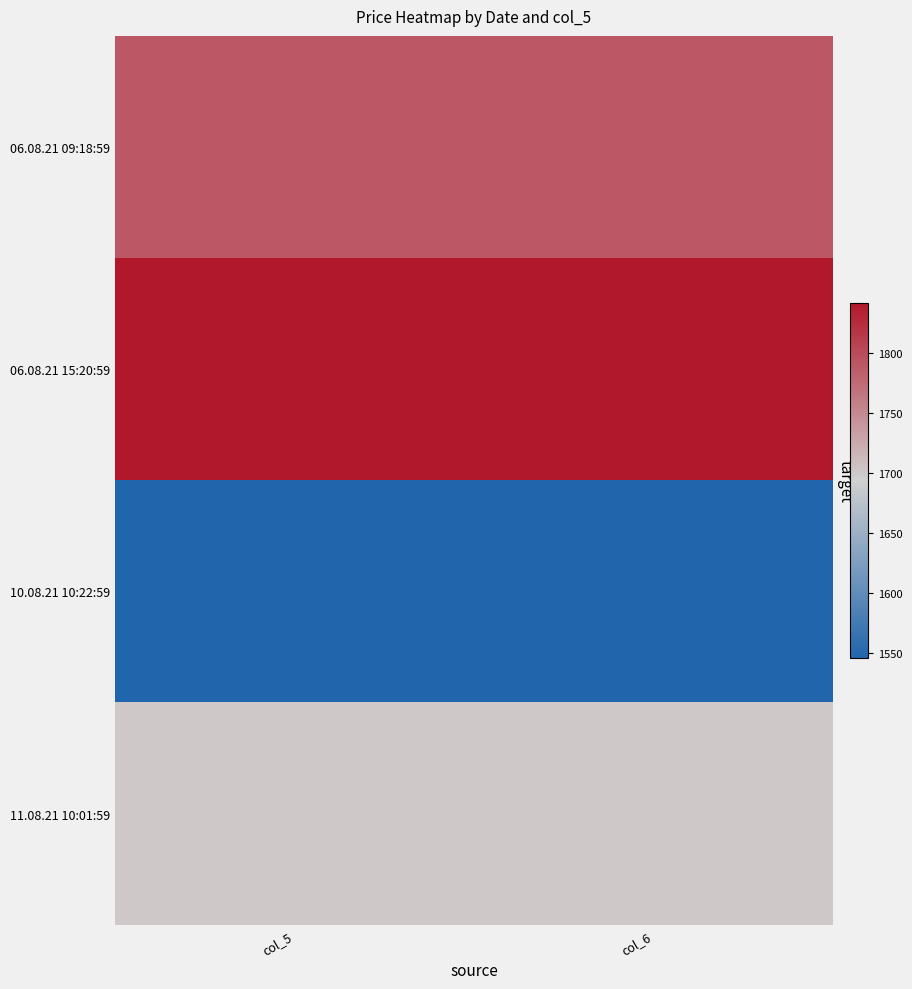

What is the maximum value shown in the chart?

1841.7